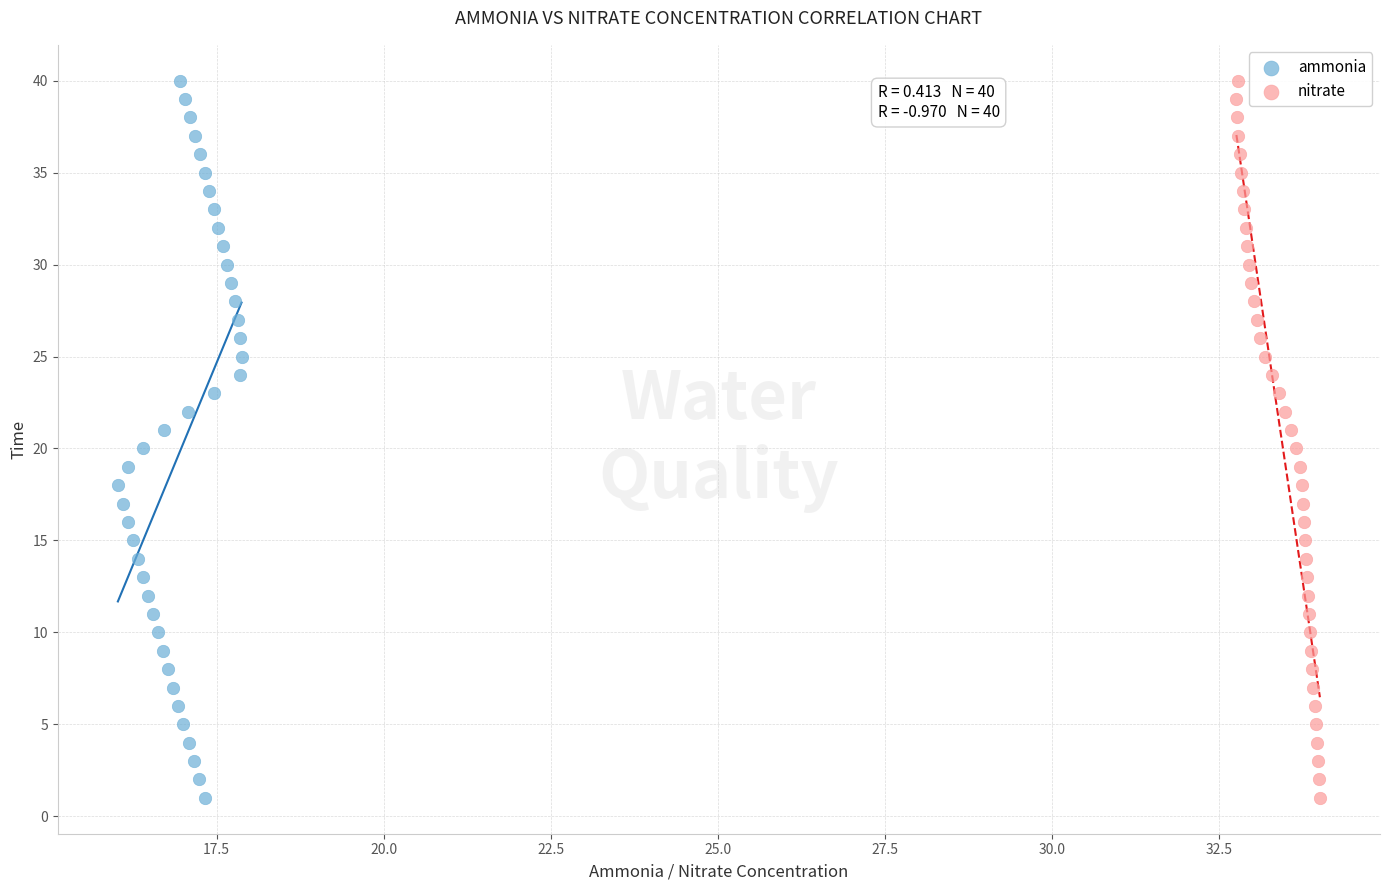

What are all the series names shown in the legend?

ammonia, nitrate